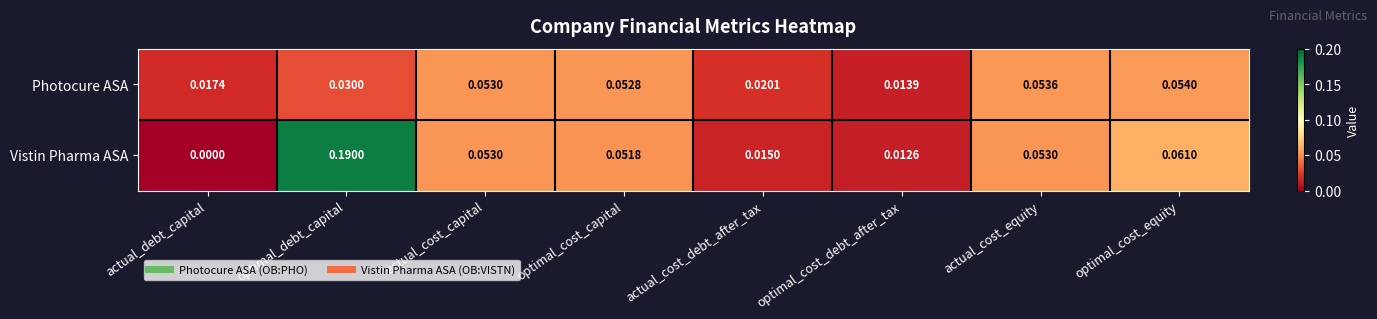

Rank the series at optimal_debt_capital from highest to lowest value.

Vistin Pharma ASA, Photocure ASA